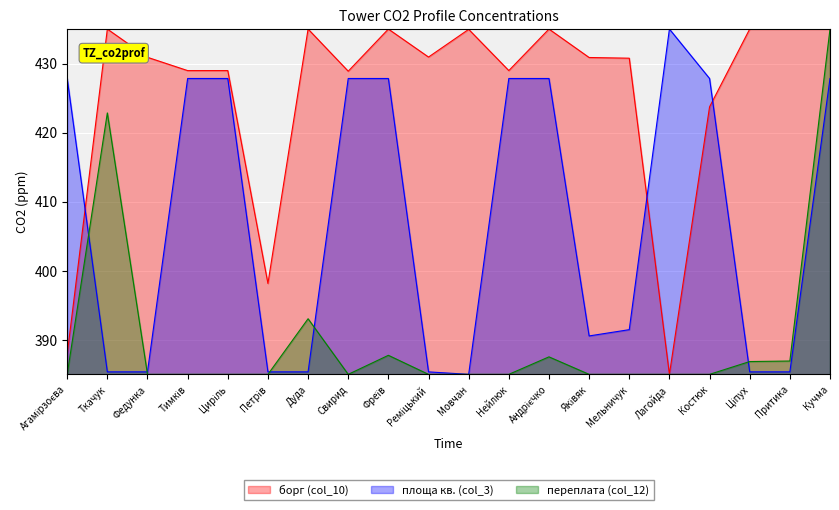

What is the difference between the highest and lowest values at Ткачук?

49.6